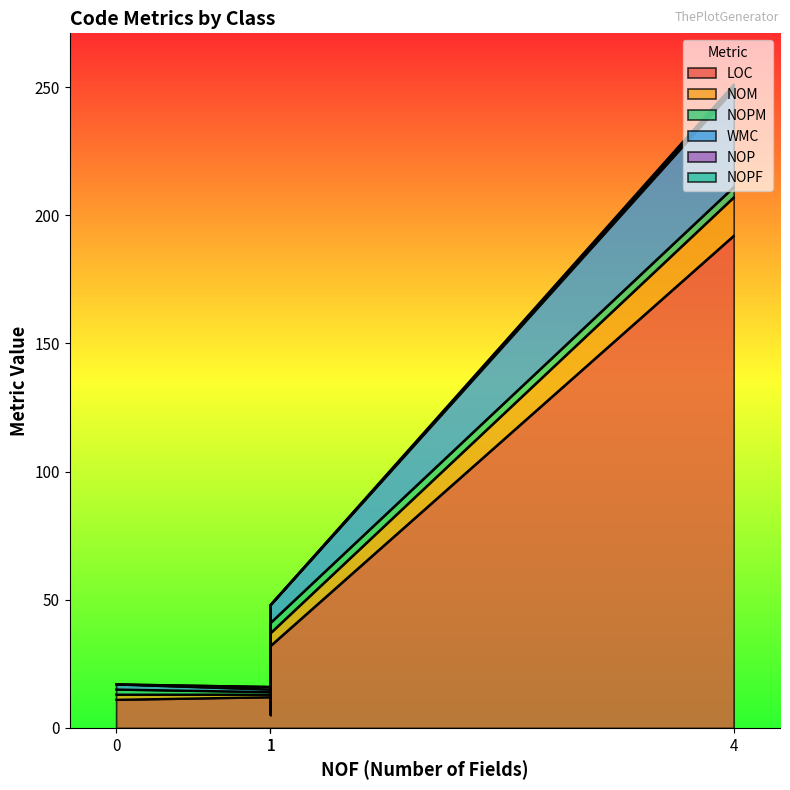

True or false: LOC and NOP intersect in this chart.

False